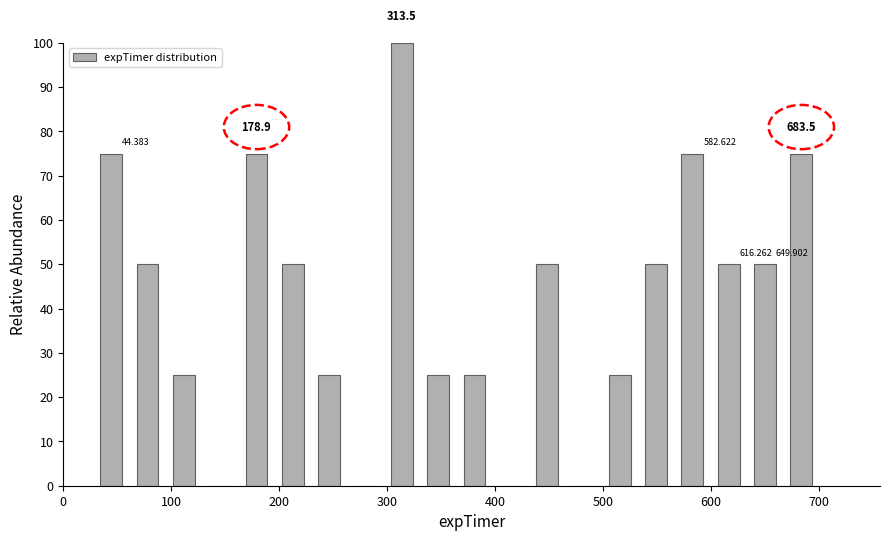

Read against the x-axis, roughly where is the centre of the tallest bar?

310